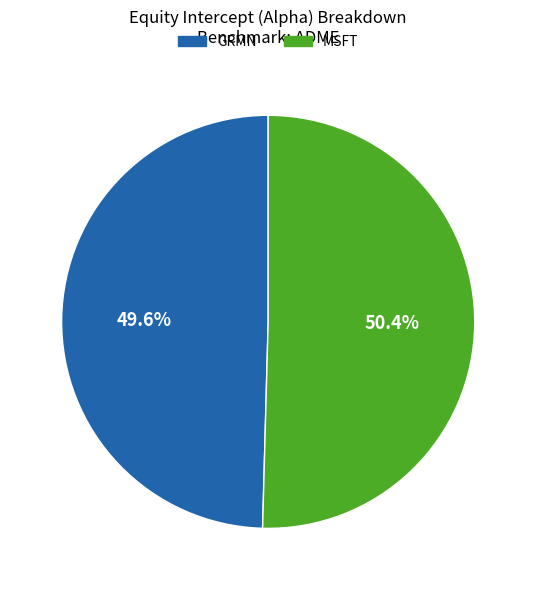

To the nearest percent, what portion does GRMN represent?

50%